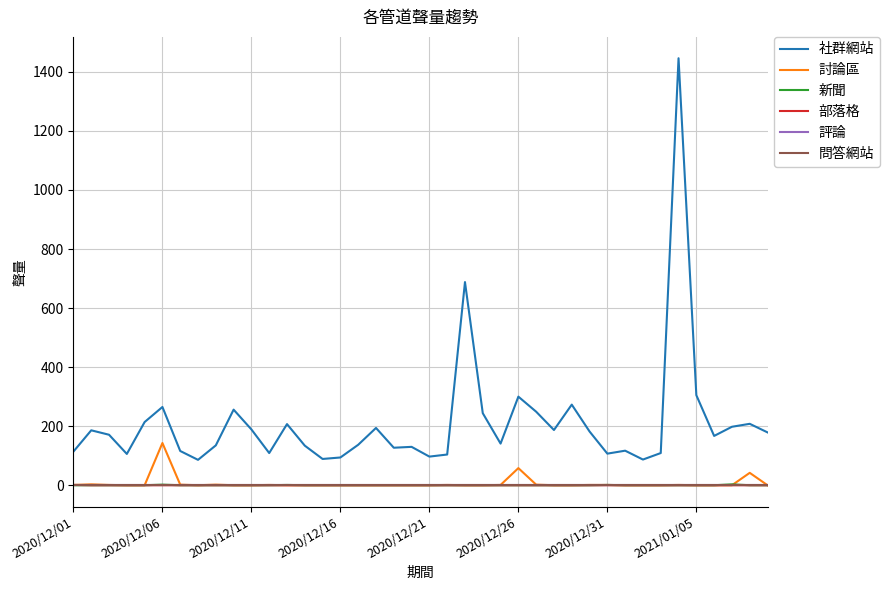

True or false: 討論區 has more than 2 interior local peaks.

True